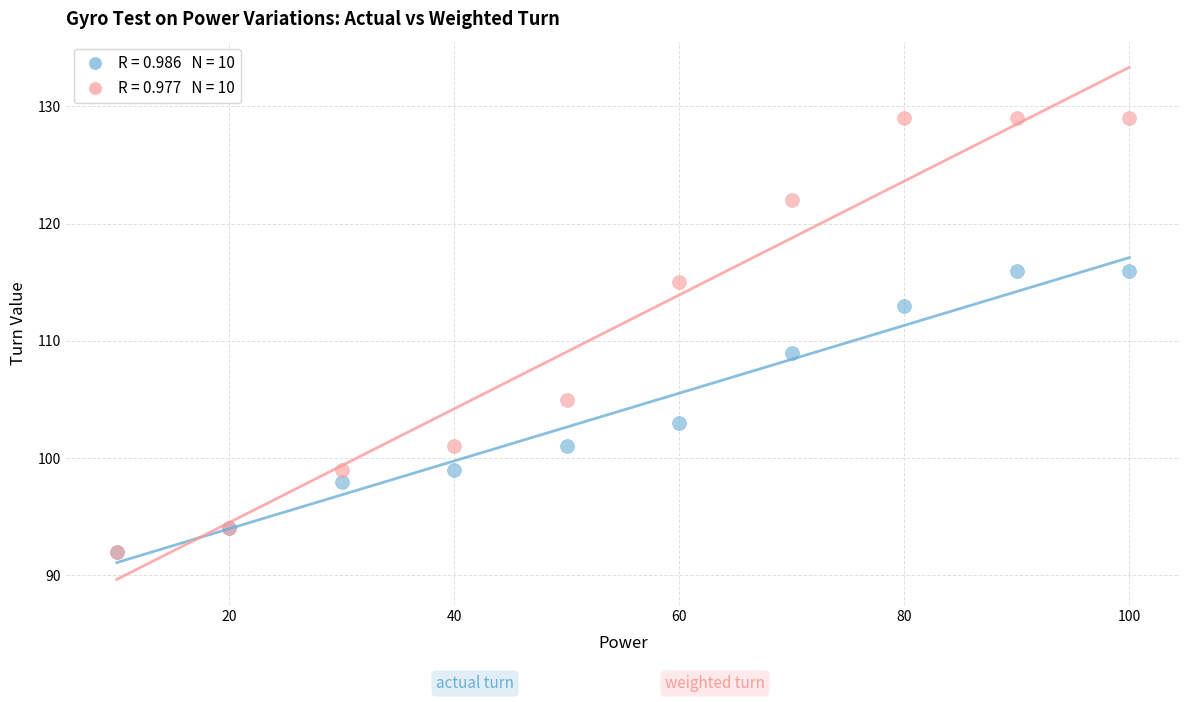

Across all series, what Y value is closest to 110?

109